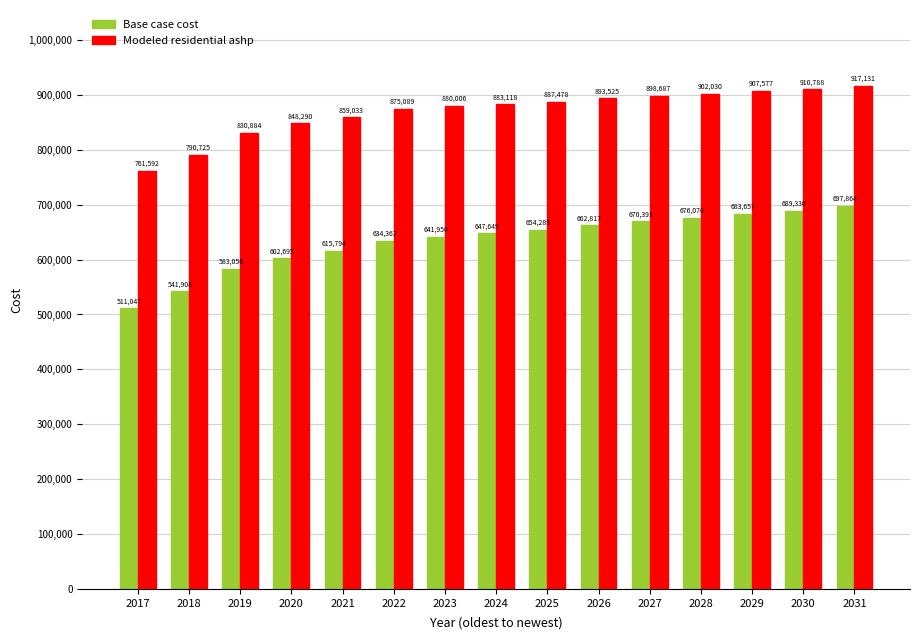

How many values in the Modeled residential ashp series exceed 883118?

8